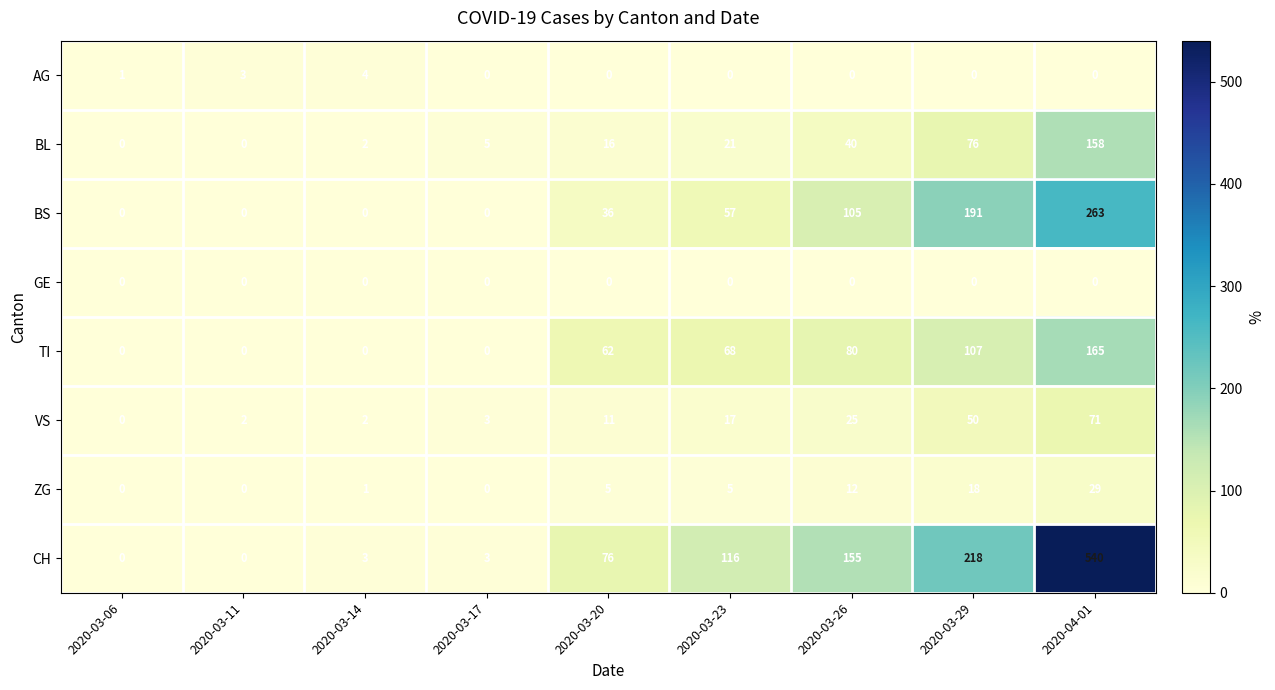

Which series has the largest range (max minus min)?

CH